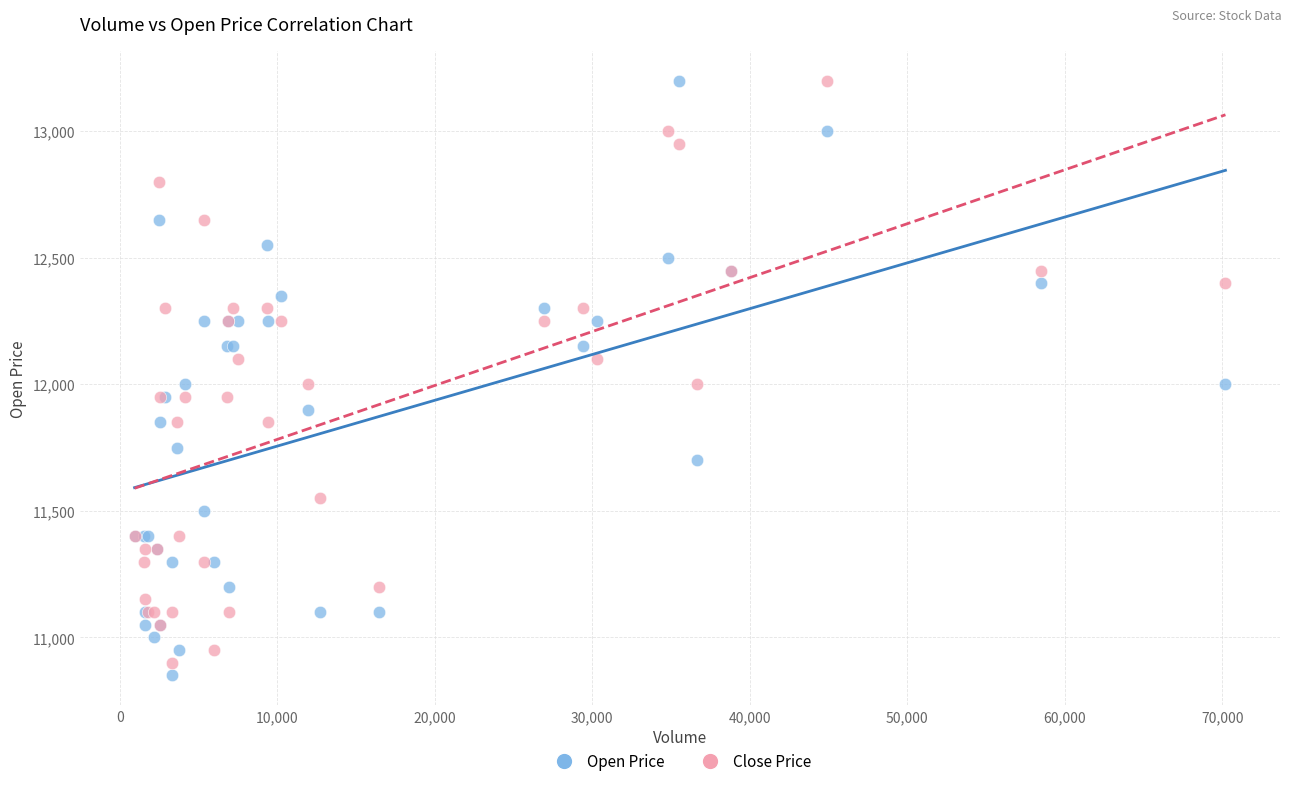

What is the X range (max minus min) for the scatter plot?

69254